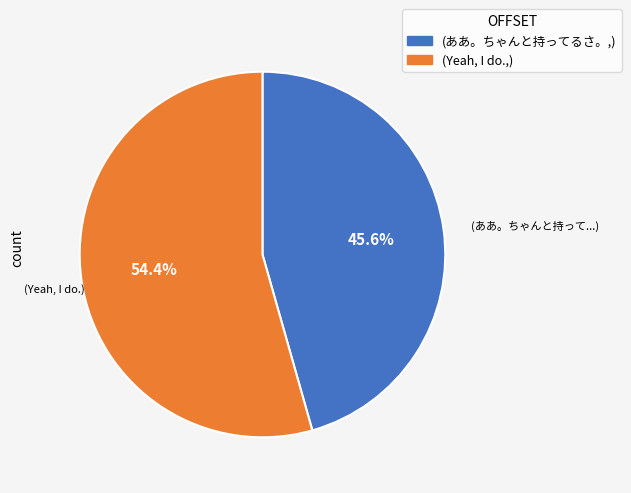

Count the number of slices in the pie.

2